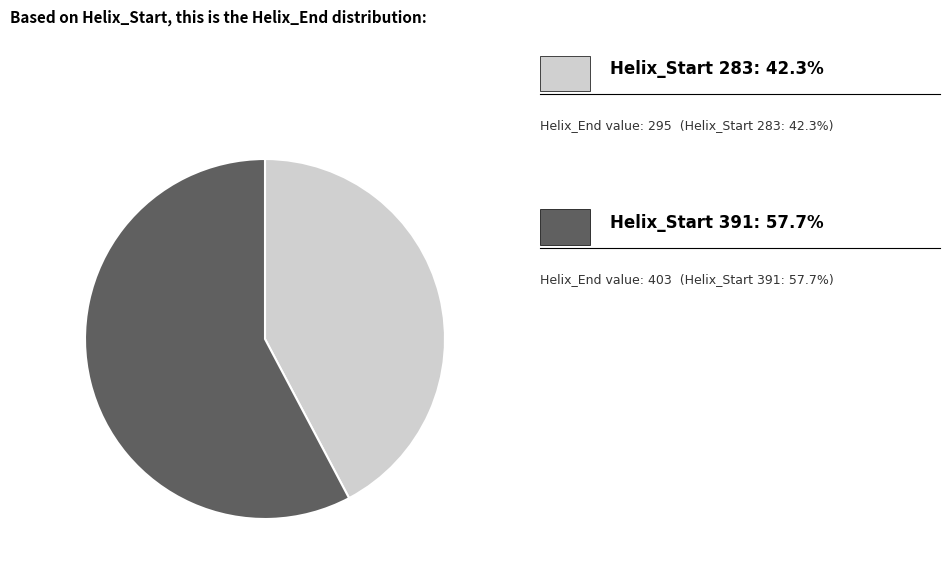

Does any single category account for the majority?

Yes